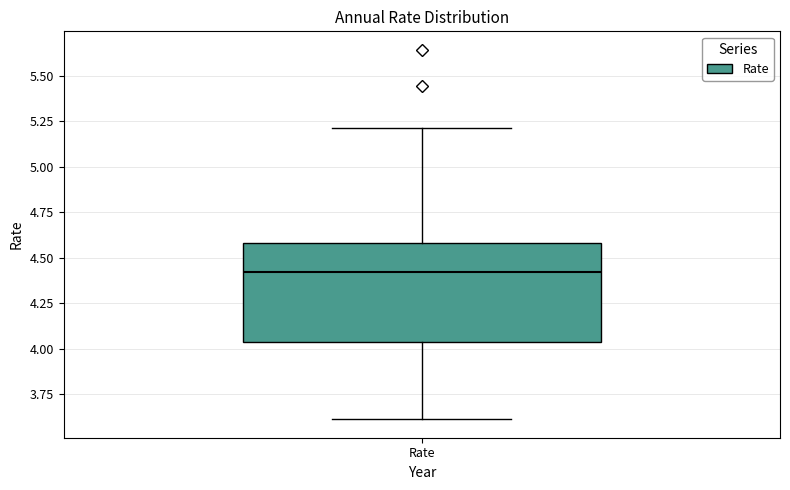

Read this box plot against the y-axis: the position of the median line, the range covered by the box, and the ends of both whiskers. The values are not printed on the chart, so give them approximately, as read against the axis.

median 4.40, box 4.05 to 4.60, whiskers 3.60 to 5.20